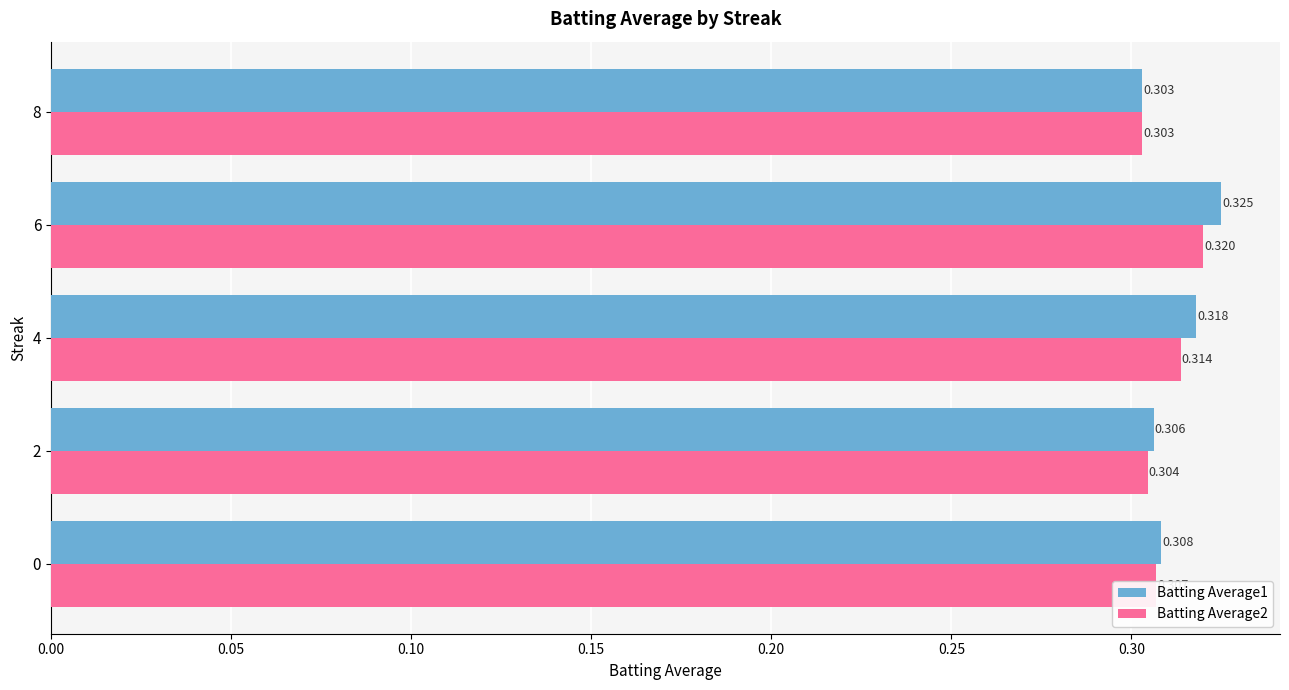

Is the value of Batting Average2 at 6 greater than the value of Batting Average1 at 6?

No